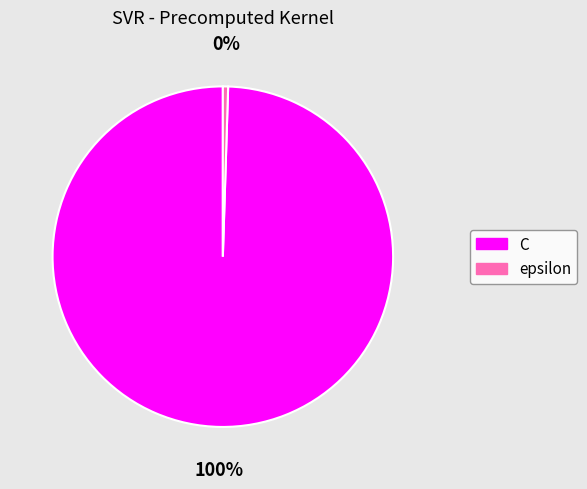

To the nearest percent, what percentage of the pie is C?

100%